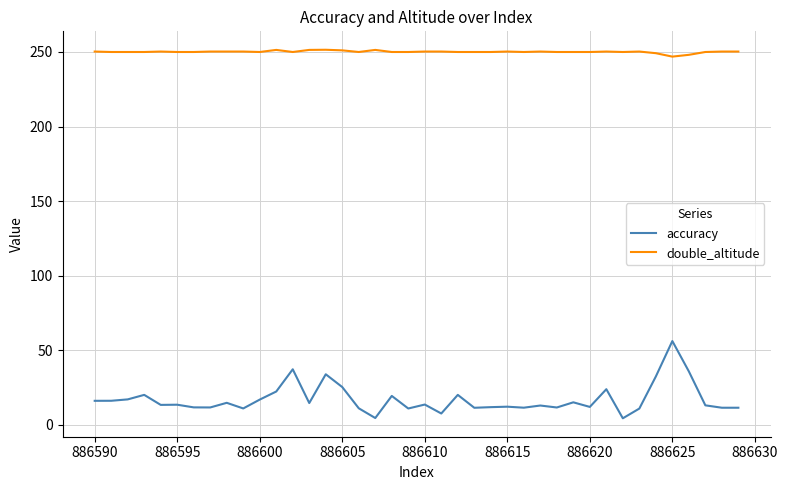

Which series has the widest spread of values?

accuracy